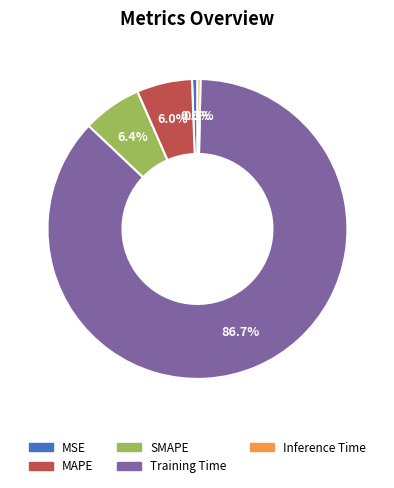

What percentage is the SMAPE slice, to the nearest percent?

6%